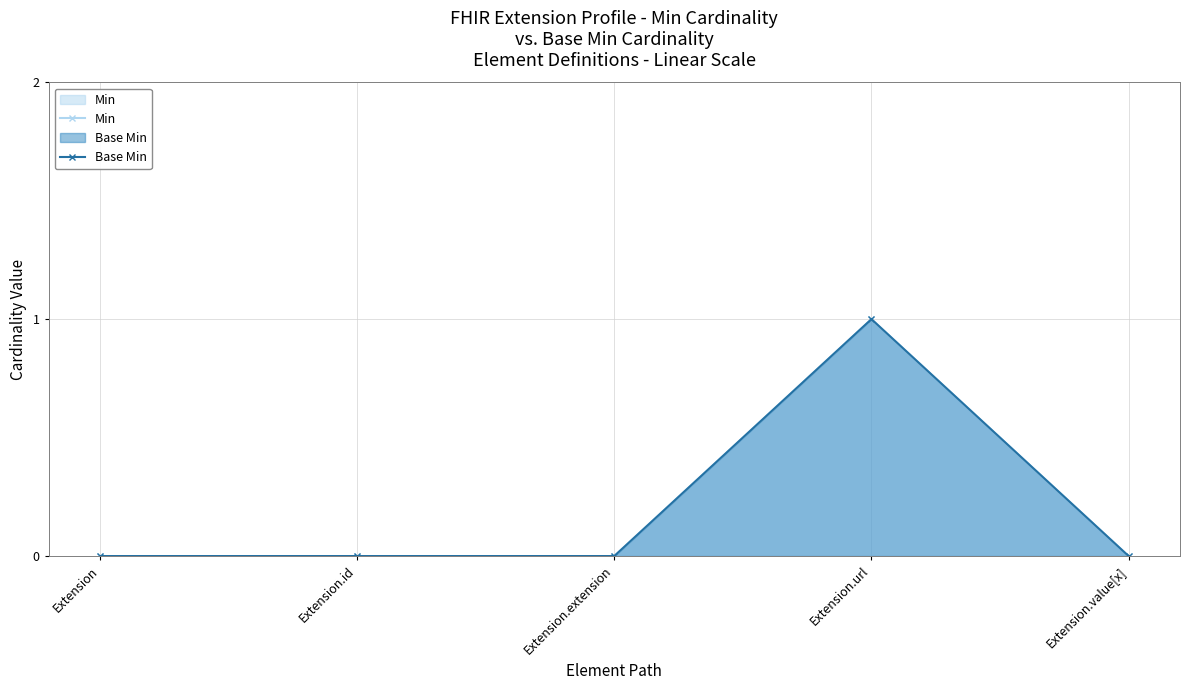

Which series changed the most between Extension and Extension.extension?

Min